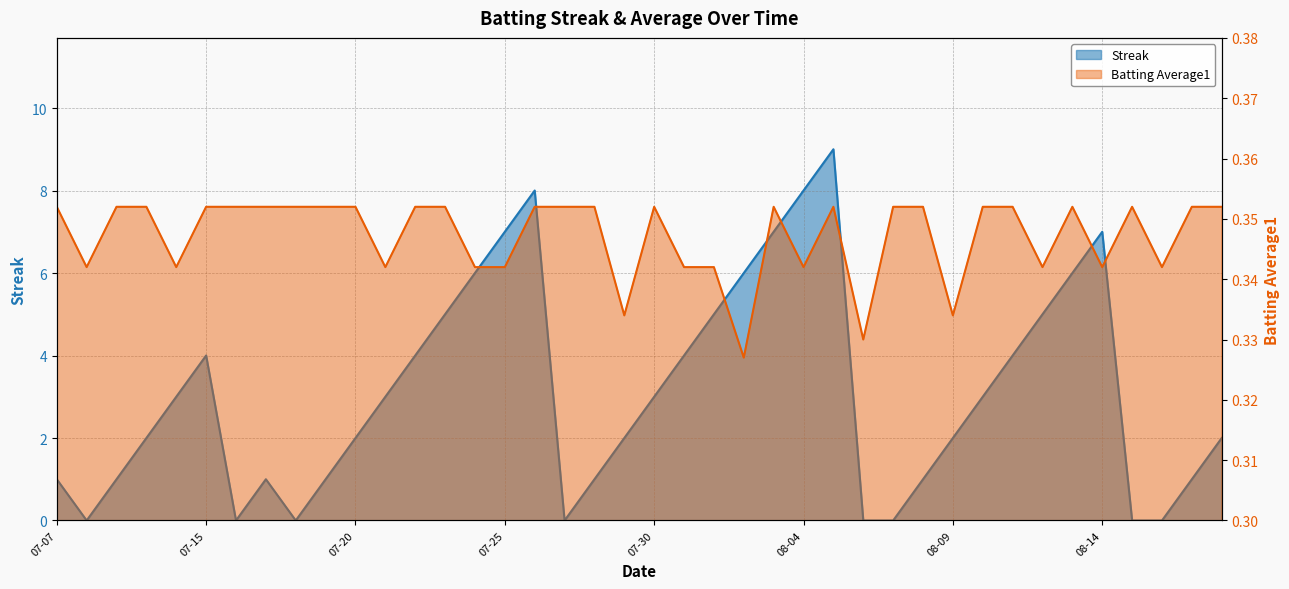

How many times do Streak and Batting Average1 cross each other?

12